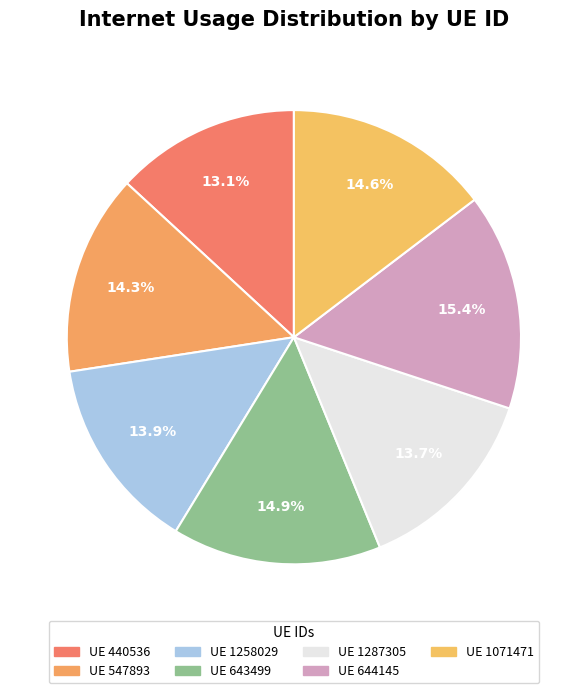

To the nearest percent, what is the difference between the largest and smallest slice percentages?

2%